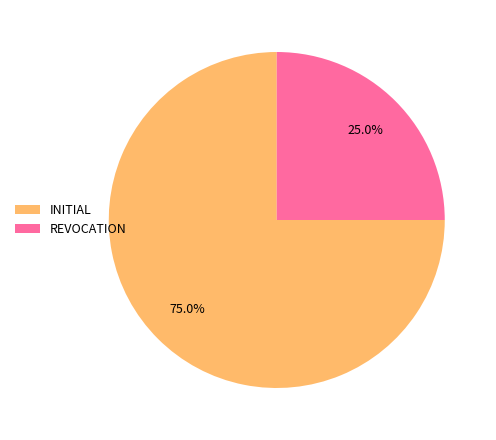

Count the number of slices in the pie.

2